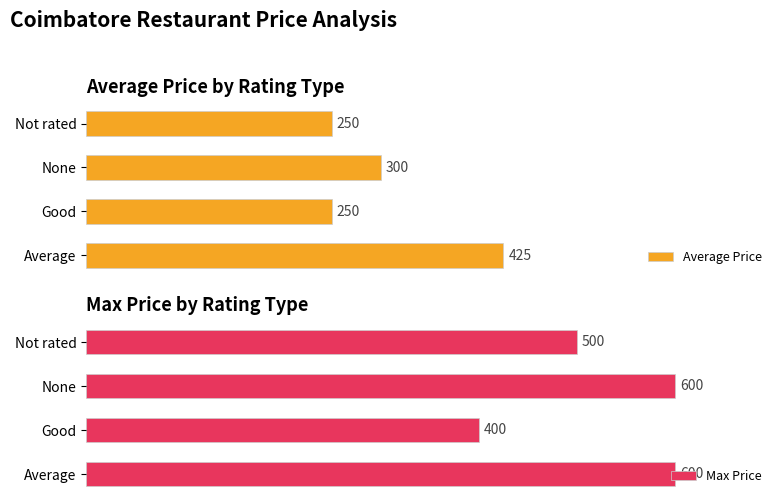

List the series in order of their peak value, lowest first.

Average Price, Max Price